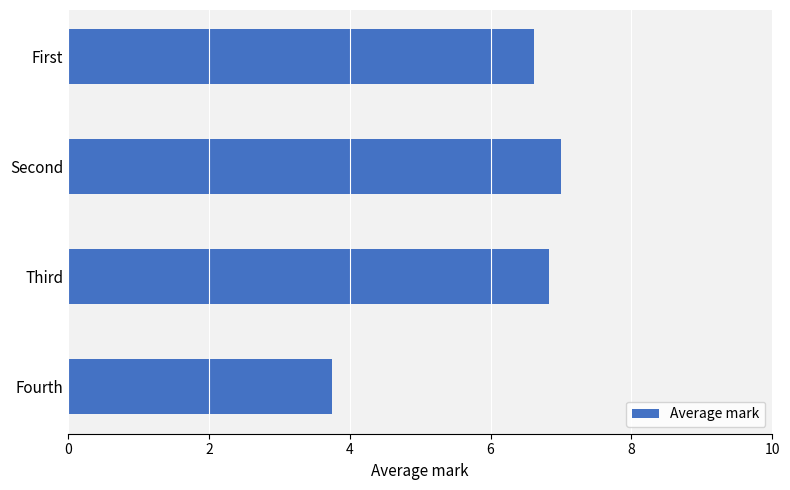

Reading bottom to top, transcribe all the data shown in this chart.

Fourth=3.8	Third=6.8	Second=7.0	First=6.6